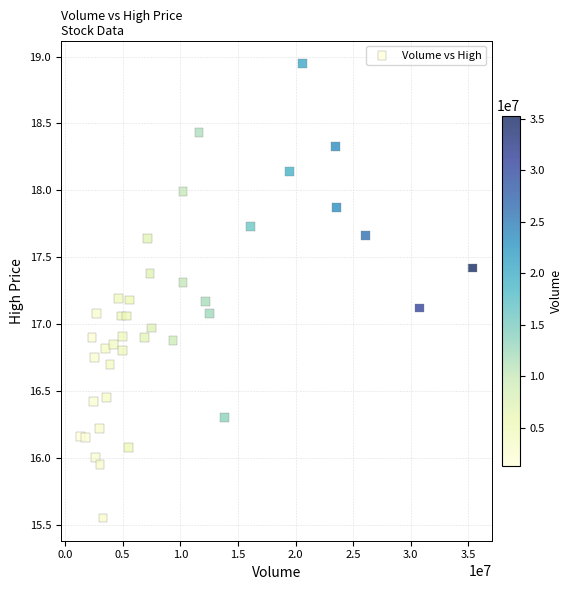

What is the range of X values (max minus min)?

33985957.0